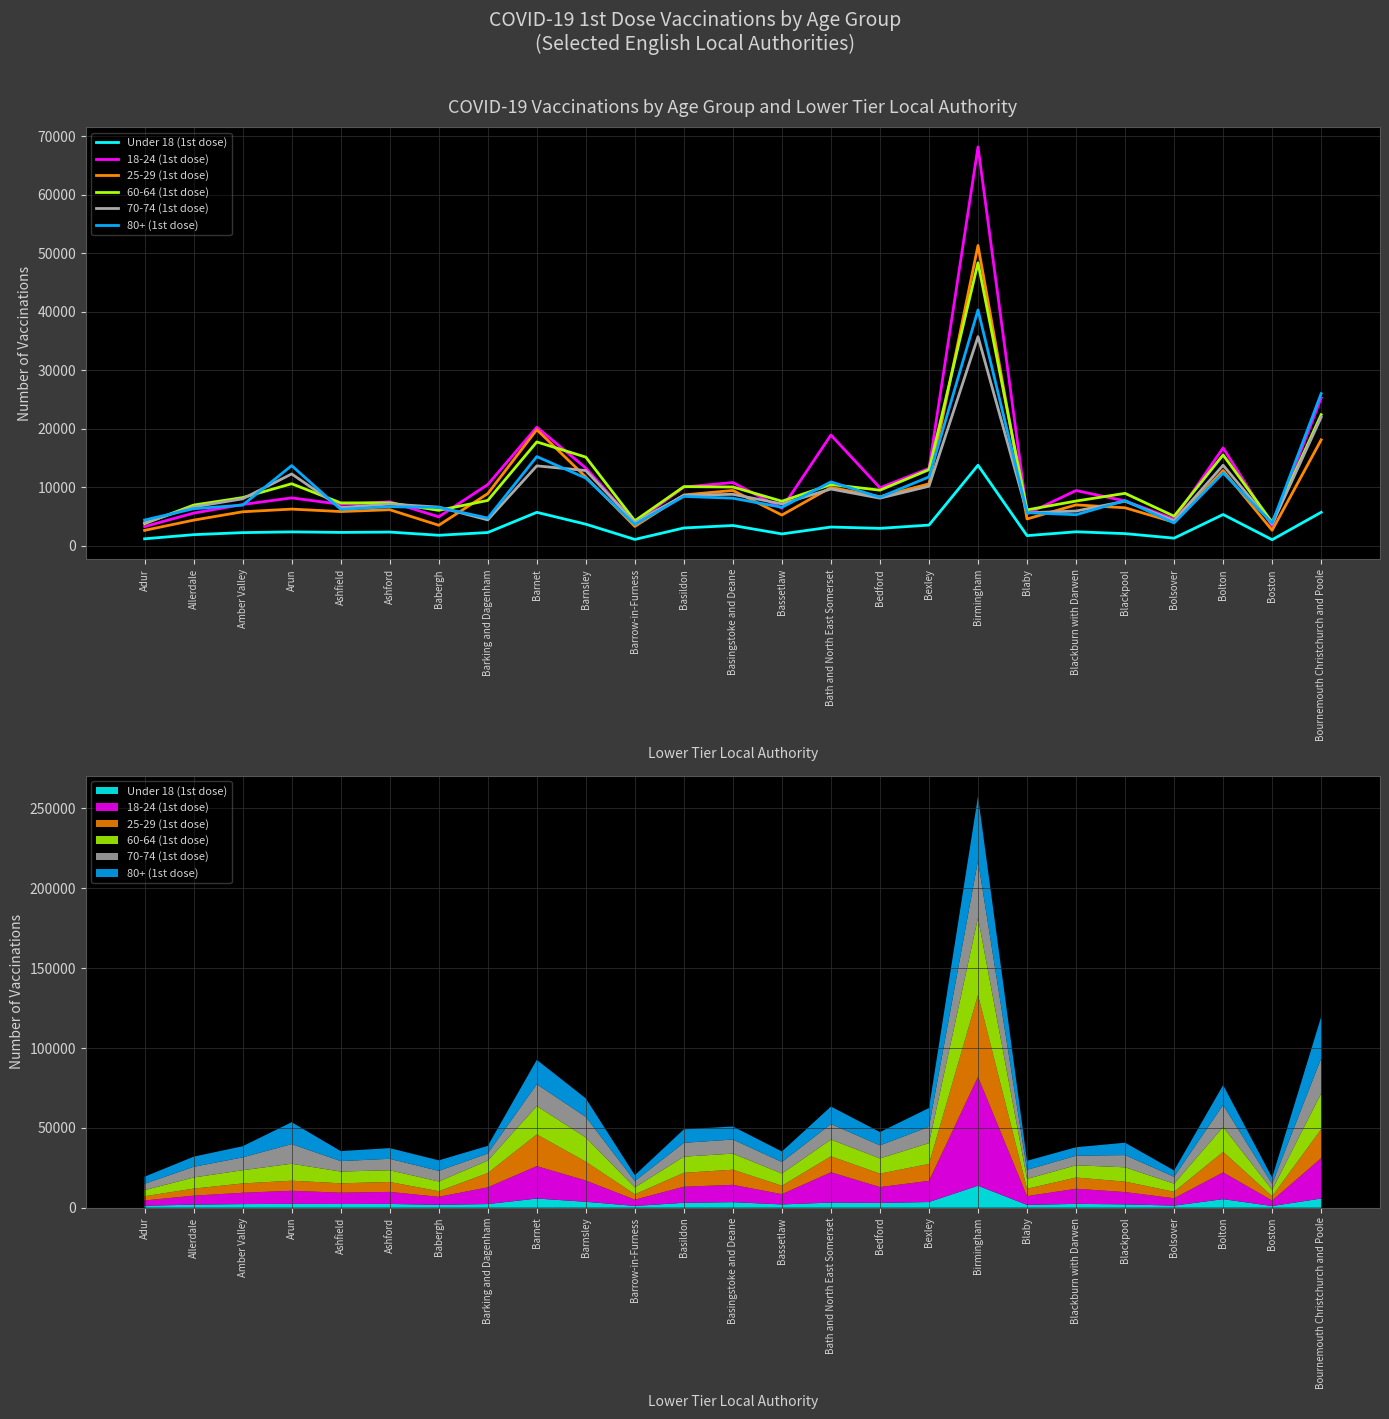

Which series changed the most between Basildon and Blackpool?

18-24 (1st dose)